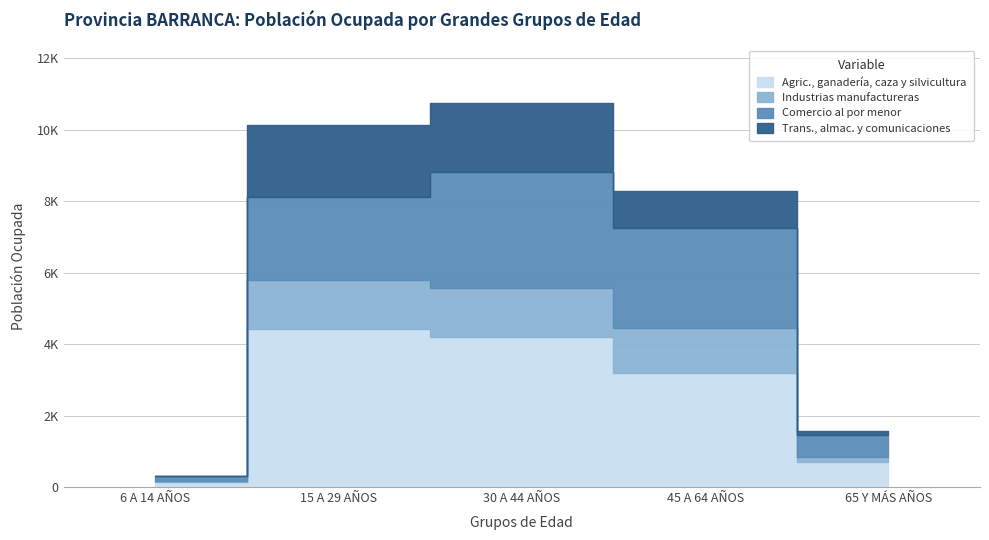

What is the greatest value displayed?

4416